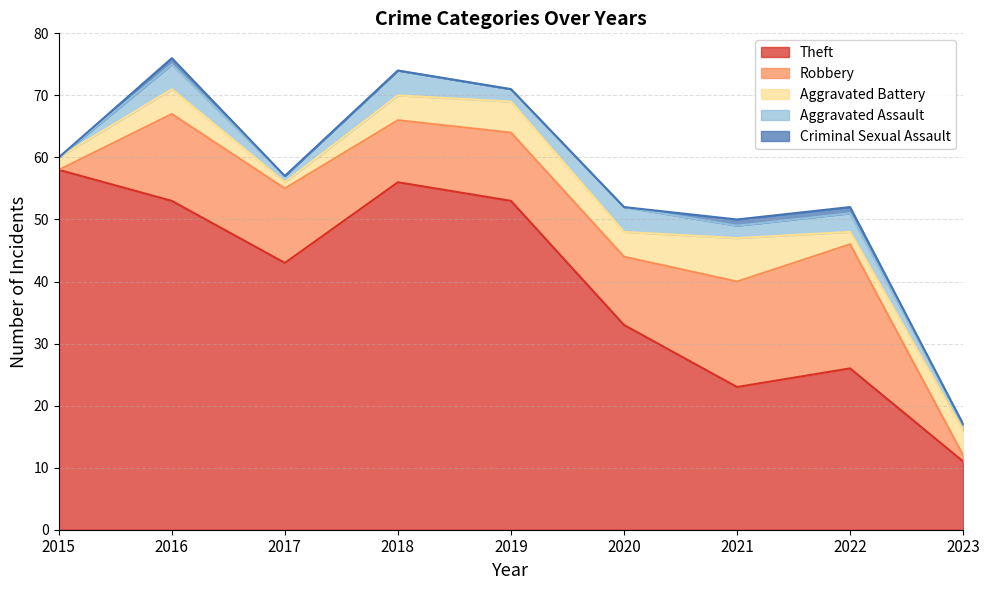

What is the sum of all Robbery values?

96